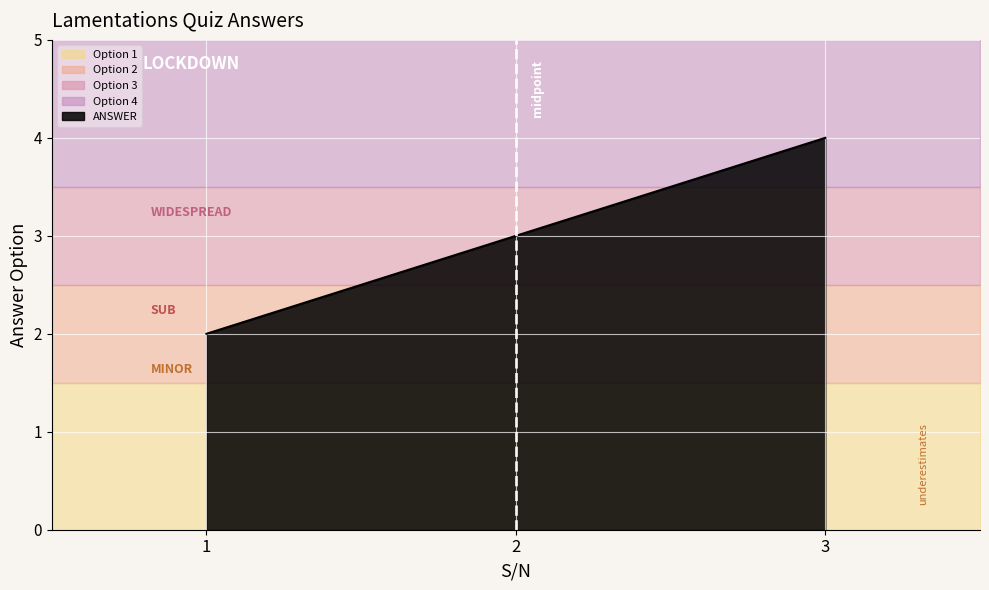

What is the change in value from 2 to 3?

+1